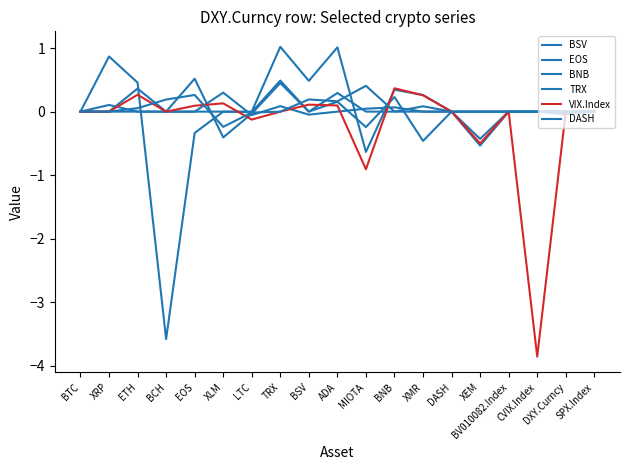

Reading left to right, list all the values displayed in this chart.

BSV: BTC=0.0	XRP=0.9	ETH=0.5	BCH=-3.6	EOS=-0.3	XLM=0.0	LTC=0.0	TRX=1.0	BSV=0.5	ADA=1.0	MIOTA=-0.6	BNB=0.3	XMR=0.3	DASH=0.0	XEM=0.0	BV010082.Index=0.0	CVIX.Index=0.0	DXY.Curncy=0.0	SPX.Index=0.0
EOS: BTC=0.0	XRP=0.1	ETH=0.0	BCH=0.0	EOS=0.5	XLM=-0.4	LTC=-0.0	TRX=0.4	BSV=0.0	ADA=0.2	MIOTA=-0.2	BNB=0.2	XMR=-0.5	DASH=0.0	XEM=-0.4	BV010082.Index=0.0	CVIX.Index=0.0	DXY.Curncy=0.0	SPX.Index=0.0
BNB: BTC=0.0	XRP=0.0	ETH=0.4	BCH=0.0	EOS=0.0	XLM=0.3	LTC=-0.1	TRX=0.1	BSV=-0.0	ADA=0.0	MIOTA=0.0	BNB=0.1	XMR=0.0	DASH=0.0	XEM=-0.5	BV010082.Index=0.0	CVIX.Index=0.0	DXY.Curncy=0.0	SPX.Index=0.0
TRX: BTC=0.0	XRP=0.0	ETH=0.0	BCH=0.0	EOS=0.0	XLM=0.0	LTC=-0.0	TRX=0.5	BSV=0.0	ADA=0.3	MIOTA=0.0	BNB=0.0	XMR=0.1	DASH=0.0	XEM=0.0	BV010082.Index=0.0	CVIX.Index=0.0	DXY.Curncy=-0.0	SPX.Index=0.0
VIX.Index: BTC=0.0	XRP=0.0	ETH=0.3	BCH=0.0	EOS=0.1	XLM=0.1	LTC=-0.1	TRX=0.0	BSV=0.1	ADA=0.1	MIOTA=-0.9	BNB=0.4	XMR=0.3	DASH=0.0	XEM=-0.5	BV010082.Index=0.0	CVIX.Index=-3.9	DXY.Curncy=0.0	SPX.Index=0.0
DASH: BTC=0.0	XRP=0.0	ETH=0.1	BCH=0.2	EOS=0.3	XLM=-0.2	LTC=-0.0	TRX=0.0	BSV=0.2	ADA=0.2	MIOTA=0.4	BNB=0.0	XMR=0.0	DASH=0.0	XEM=0.0	BV010082.Index=0.0	CVIX.Index=0.0	DXY.Curncy=0.0	SPX.Index=0.0